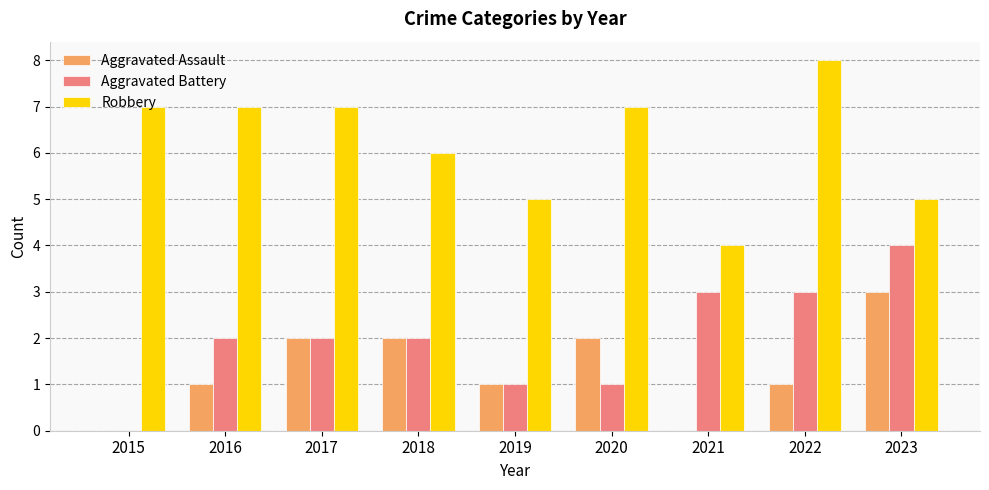

Which label corresponds to the largest value in the chart?

2022